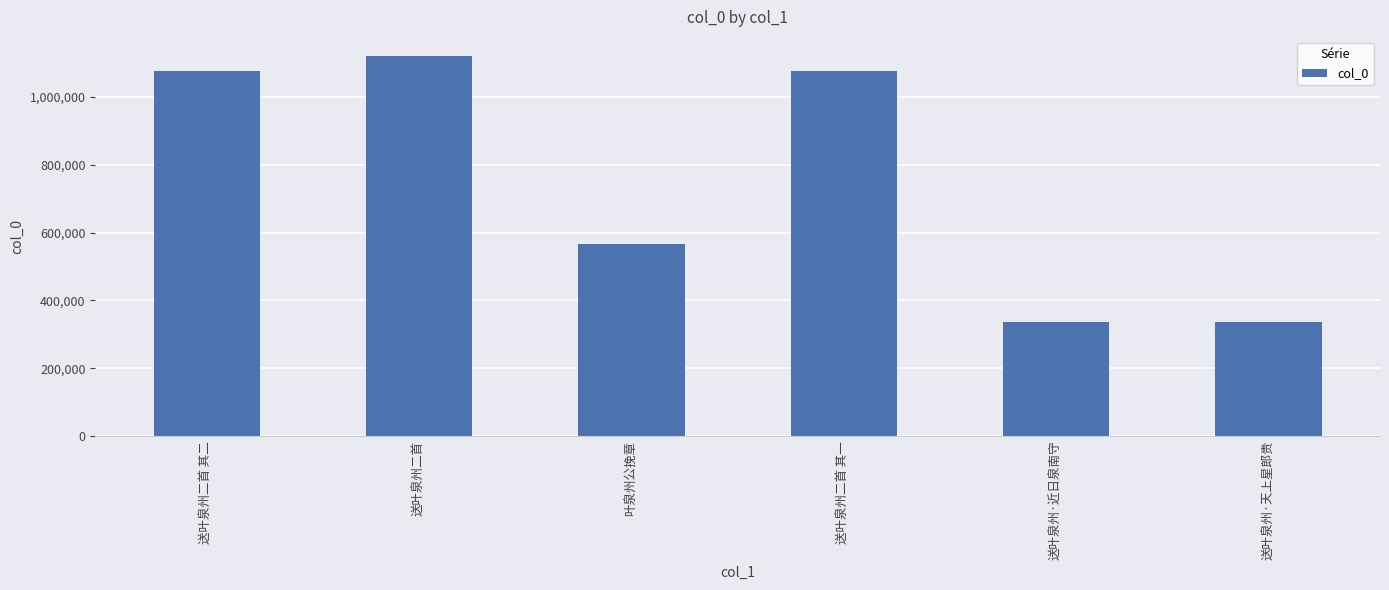

Which has a higher value, 送叶泉州二首 其二 or 叶泉州公挽章?

送叶泉州二首 其二